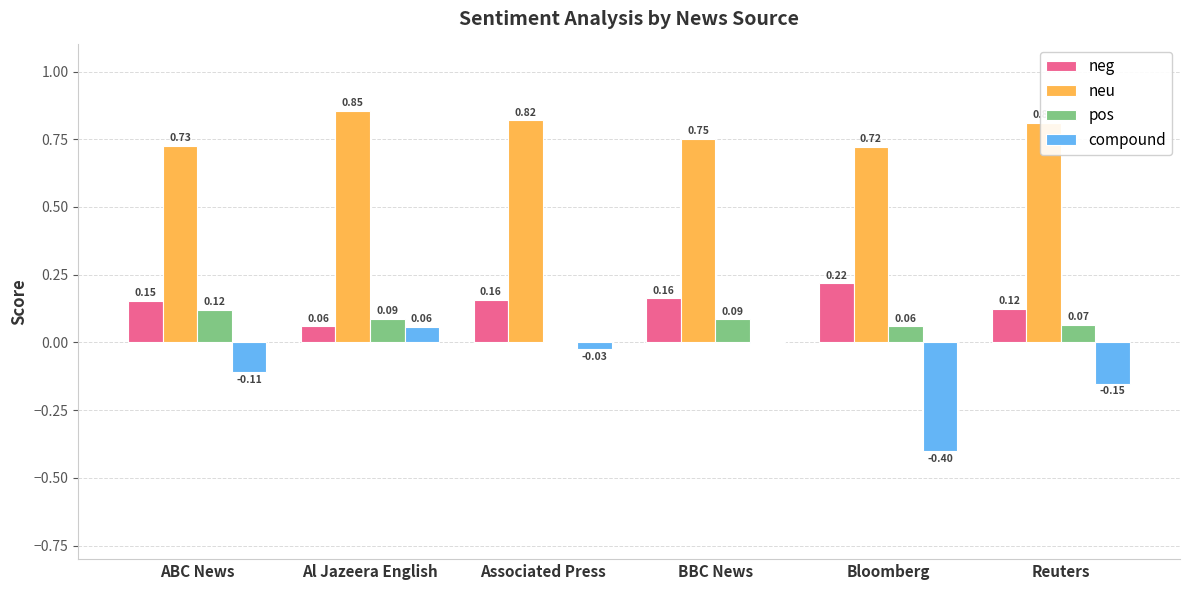

Where is neu nearest to the value 0?

Bloomberg